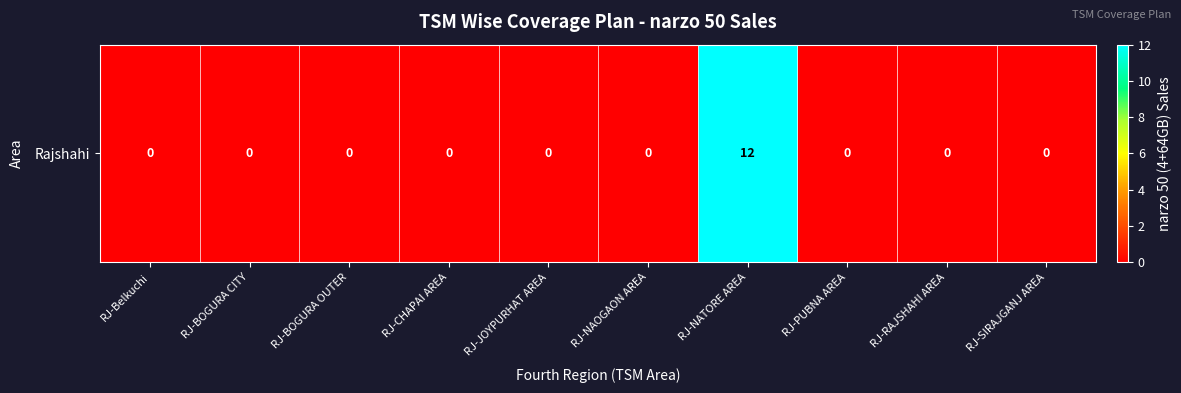

What is the difference between the values at RJ-NAOGAON AREA and RJ-NATORE AREA?

12